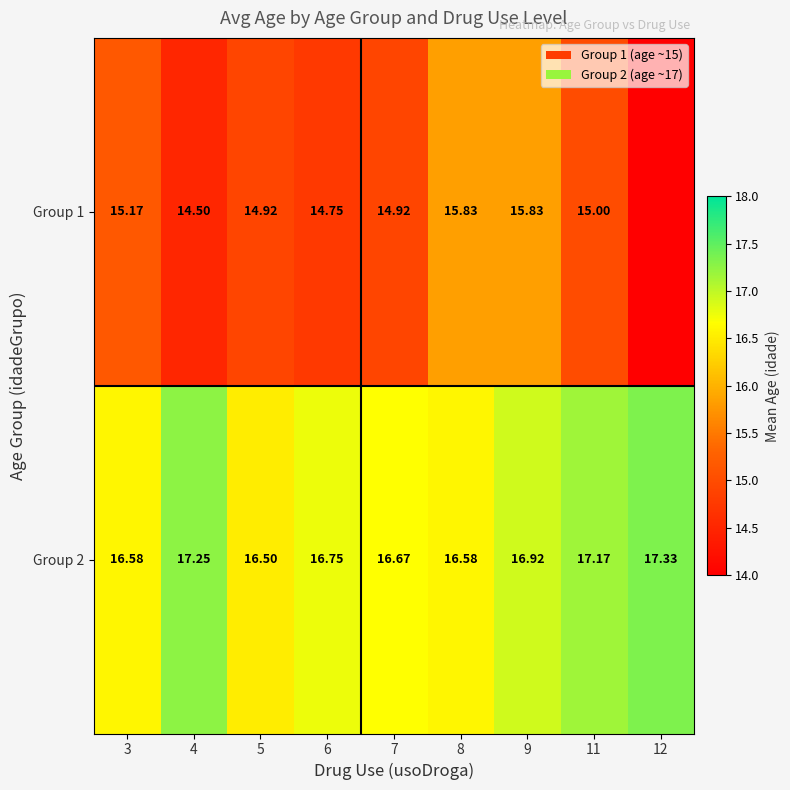

Which label corresponds to the smallest value in the chart?

12